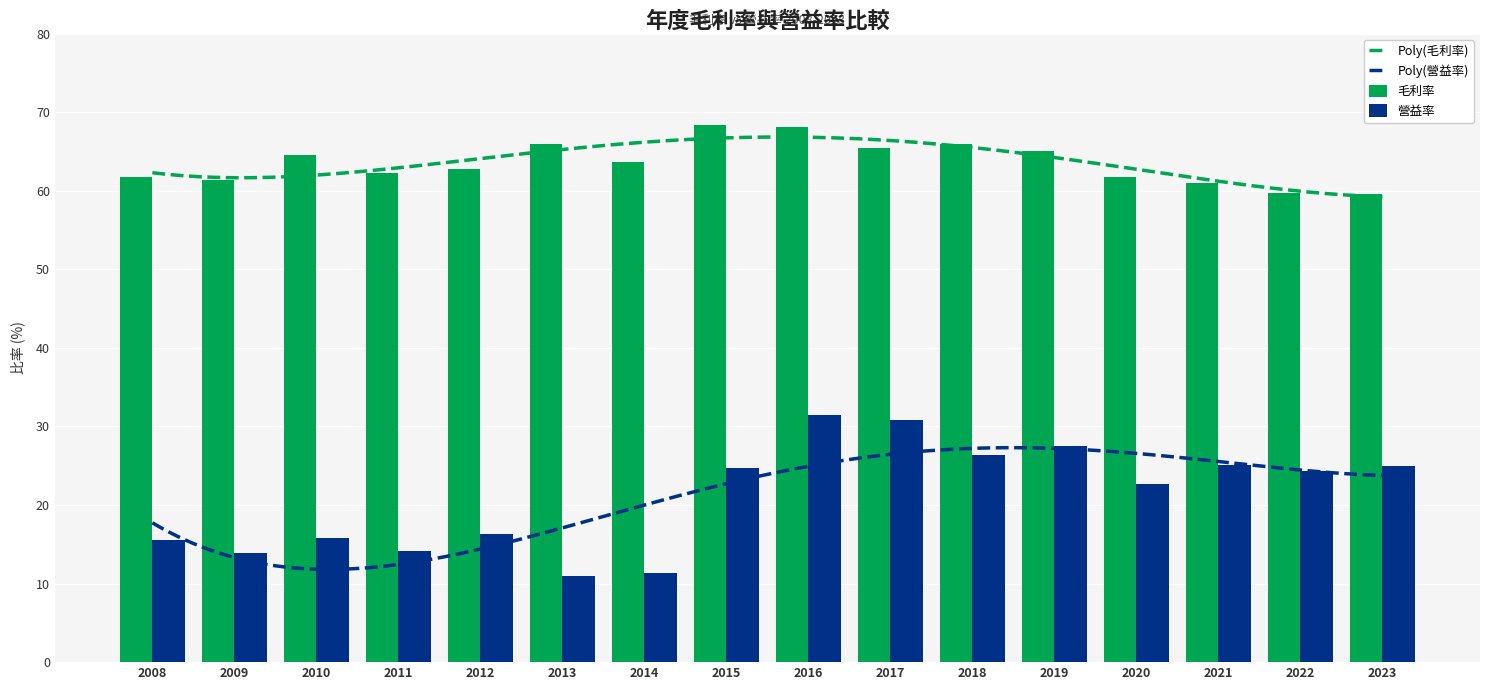

What value does the 營益率 series have at 2015?

24.7